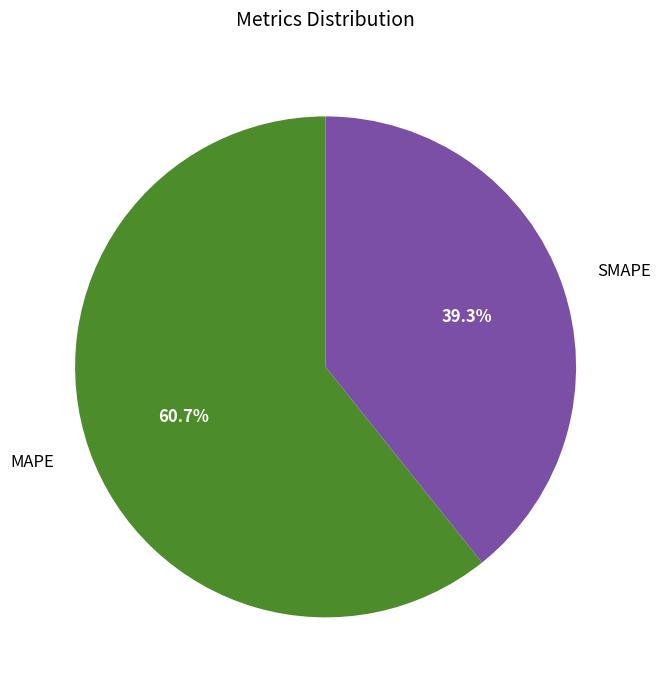

What percentage is NOT represented by MAPE?

39.3%